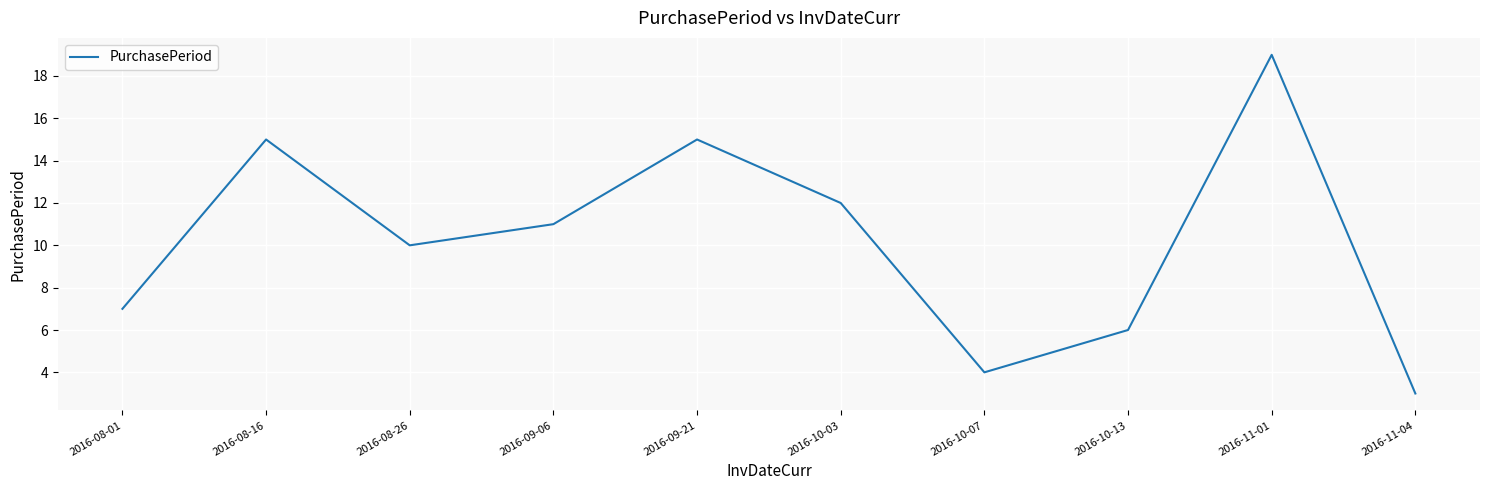

Reading left to right, list all the values displayed in this chart.

2016-08-01=7	2016-08-16=15	2016-08-26=10	2016-09-06=11	2016-09-21=15	2016-10-03=12	2016-10-07=4	2016-10-13=6	2016-11-01=19	2016-11-04=3